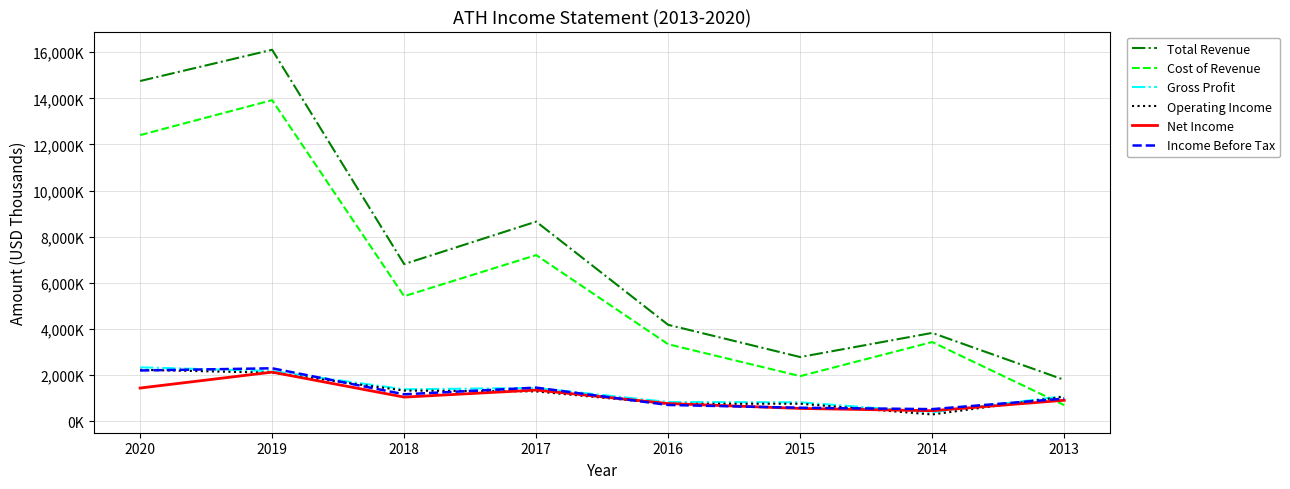

Read the Total Revenue value at 2020.

14749000